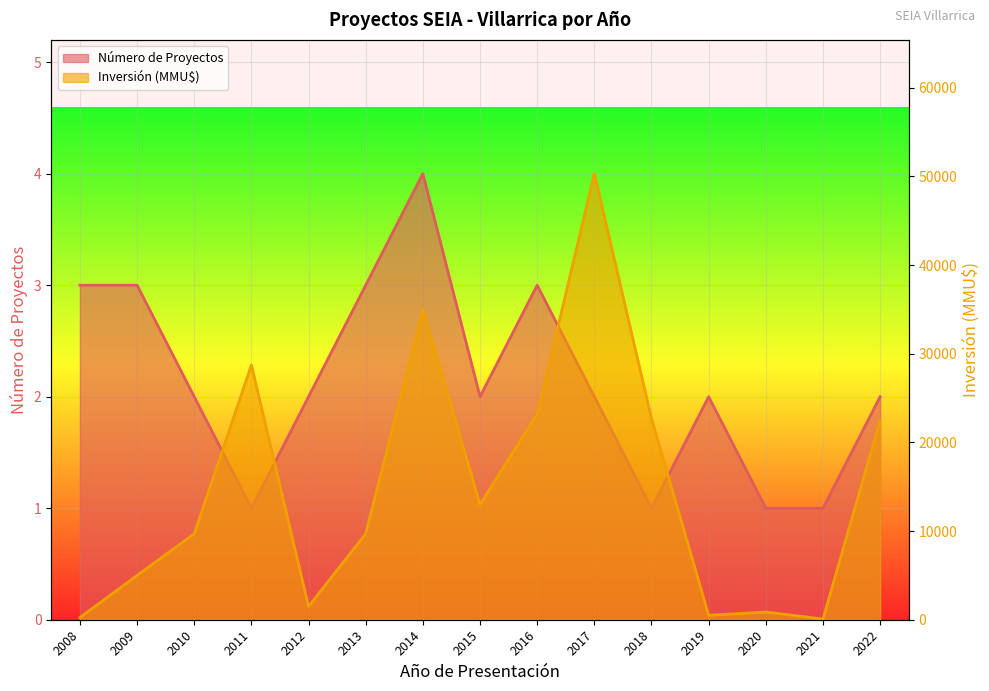

At which category does the chart reach its minimum across all series?

2011